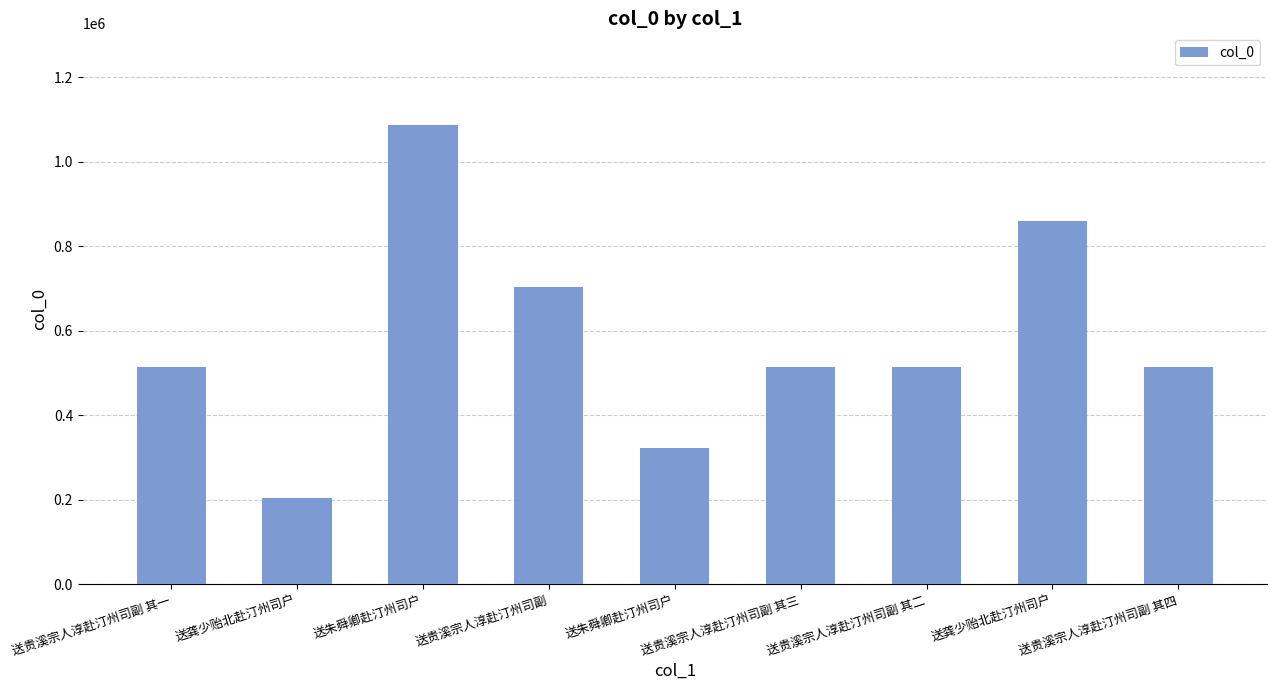

The value at 送贵溪宗人淳赴汀州司副 其四 is 514375. True or false?

True